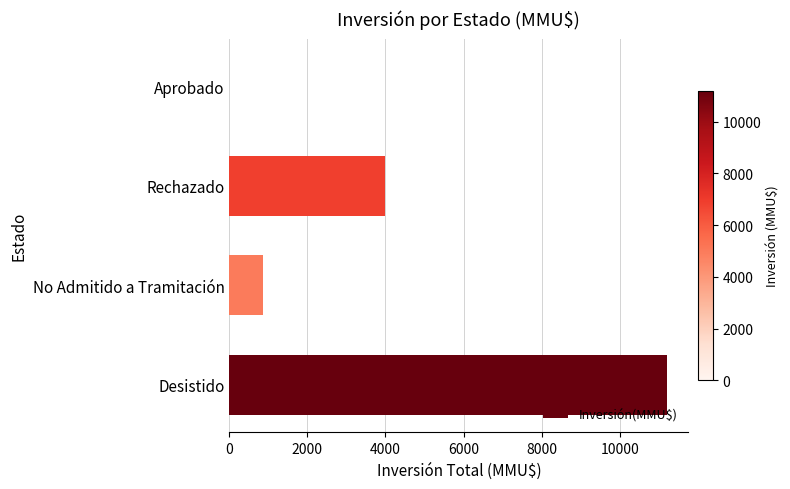

Count the number of categories in the chart.

4